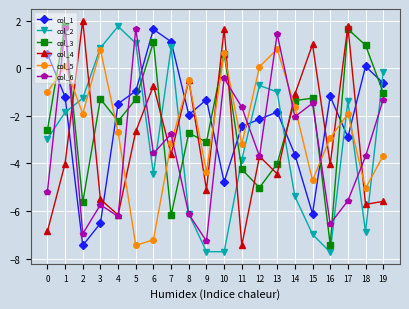

What are all the series names shown in the legend?

col_1, col_2, col_3, col_4, col_5, col_6